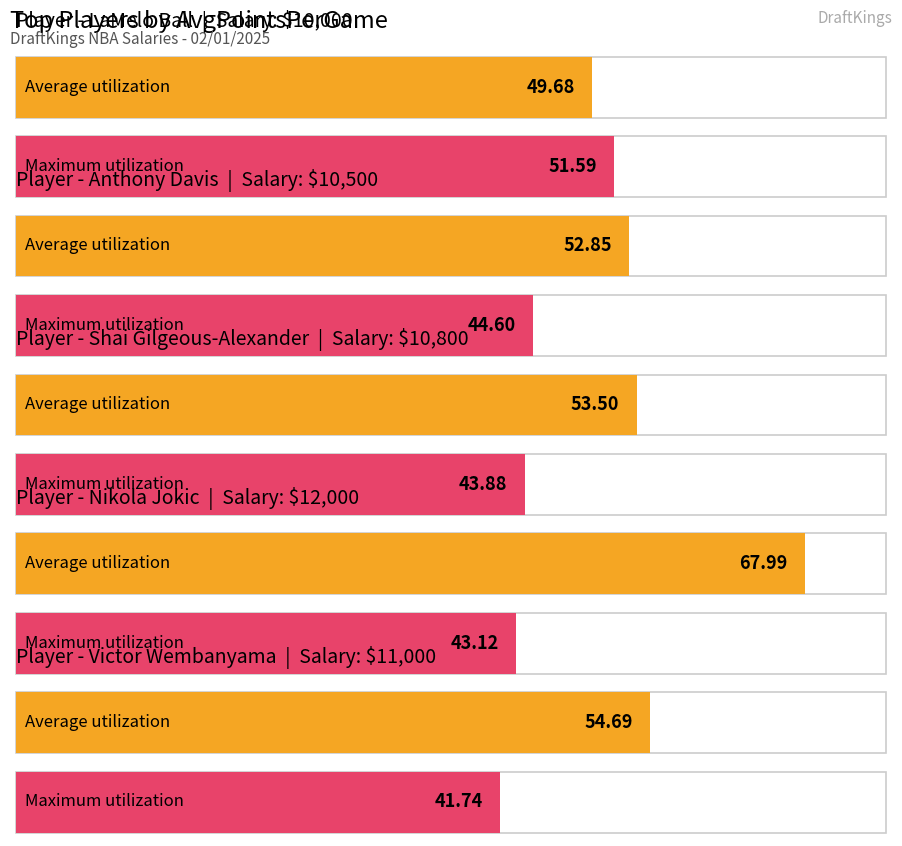

What is the average value of the Maximum utilization series?

45.0